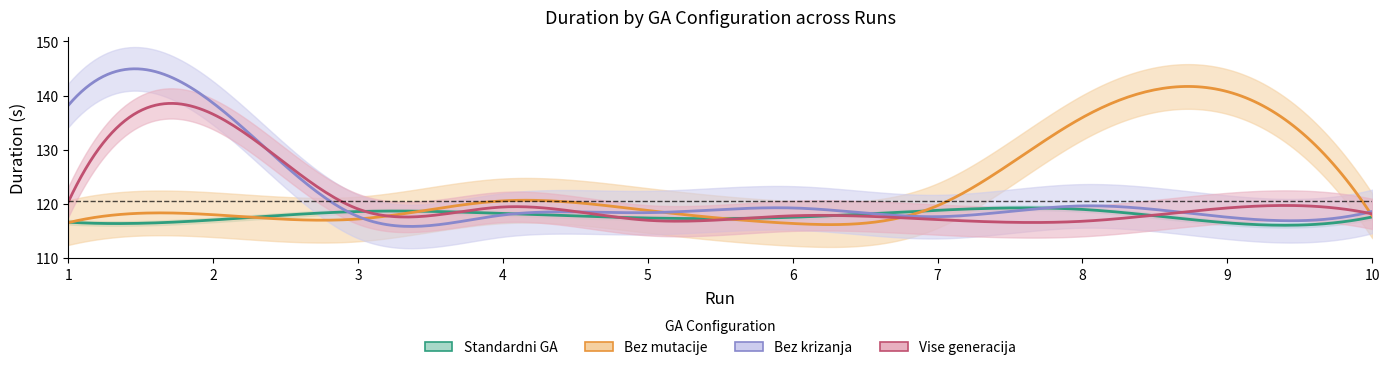

Is the value of Bez mutacije at 9 greater than the value of Bez krizanja at 8?

Yes